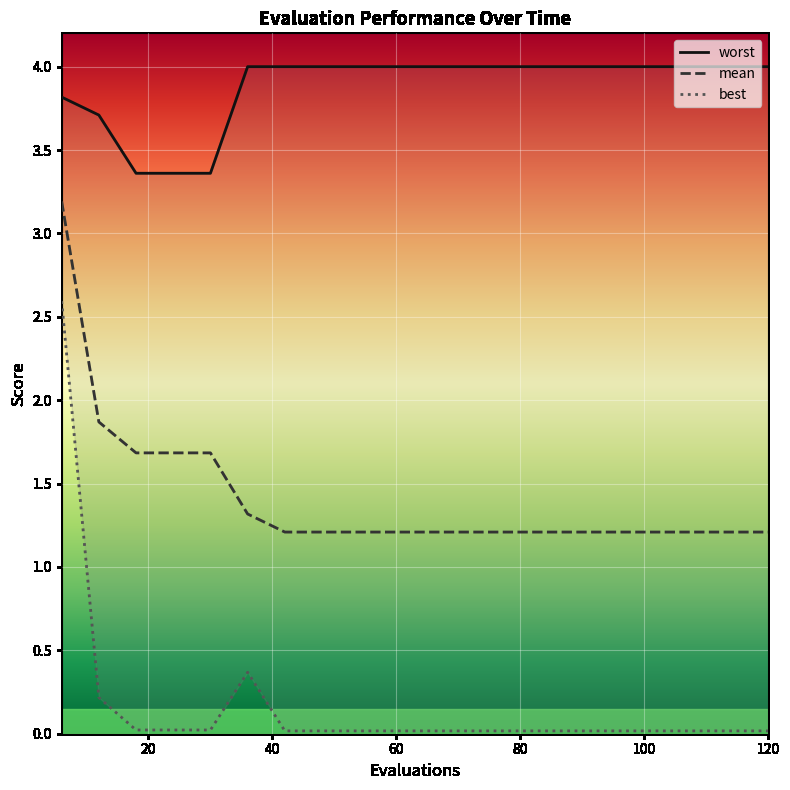

What is the maximum value for mean?

3.2